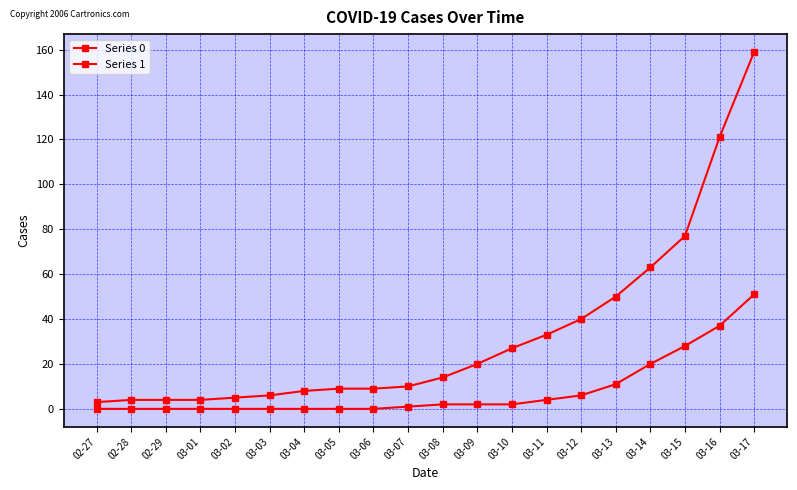

How many data points does each series have?

20